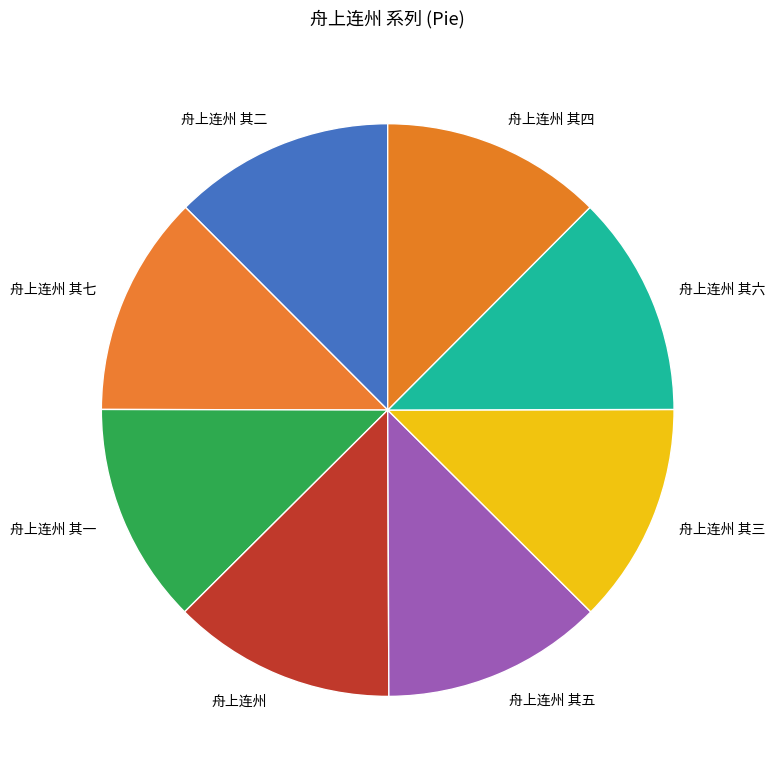

Is there any slice that represents more than half of the pie?

No